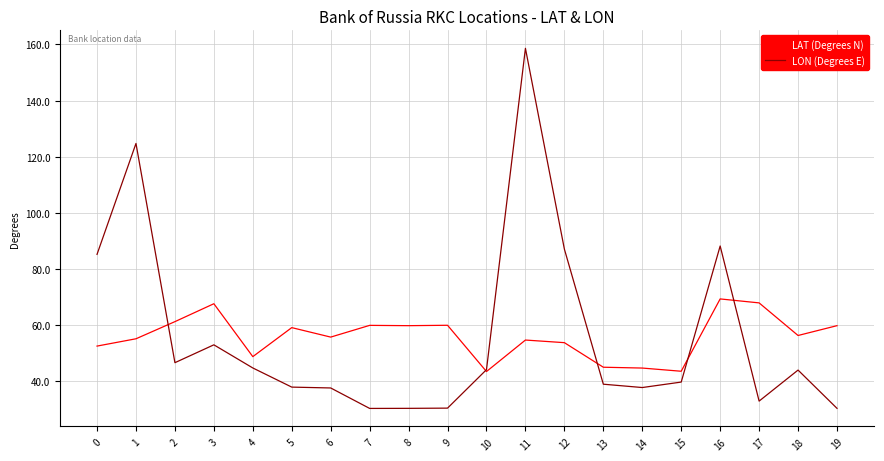

What is the average value of the LON (Degrees E) series?

56.1